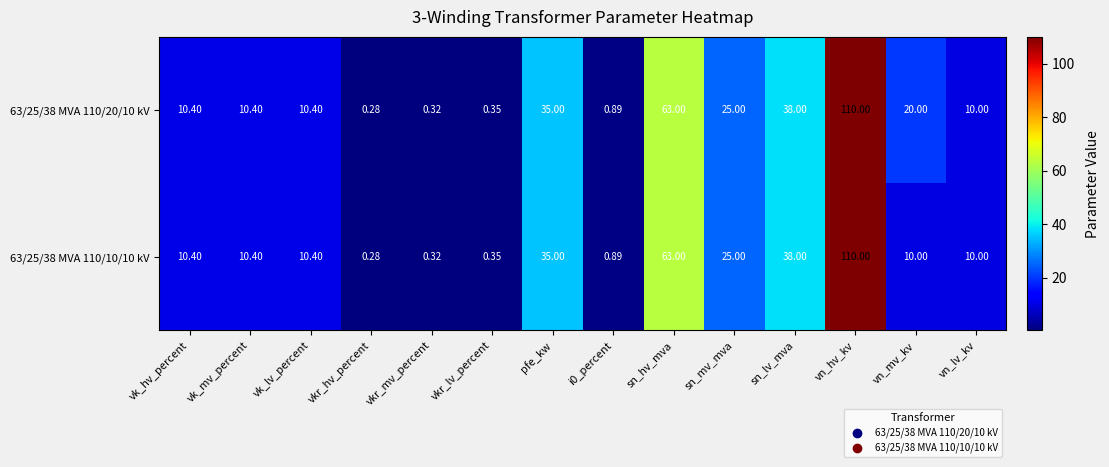

Is the value of 63/25/38 MVA 110/10/10 kV at vkr_hv_percent greater than the value of 63/25/38 MVA 110/20/10 kV at vkr_mv_percent?

No